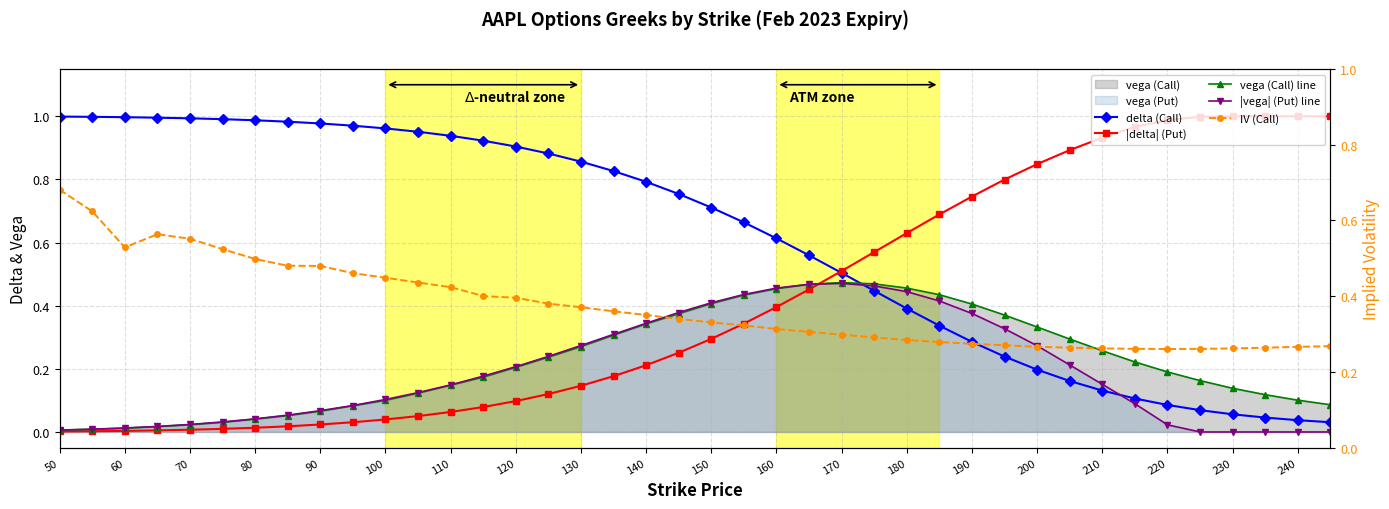

Which series has the largest range (max minus min)?

|delta| (Put)